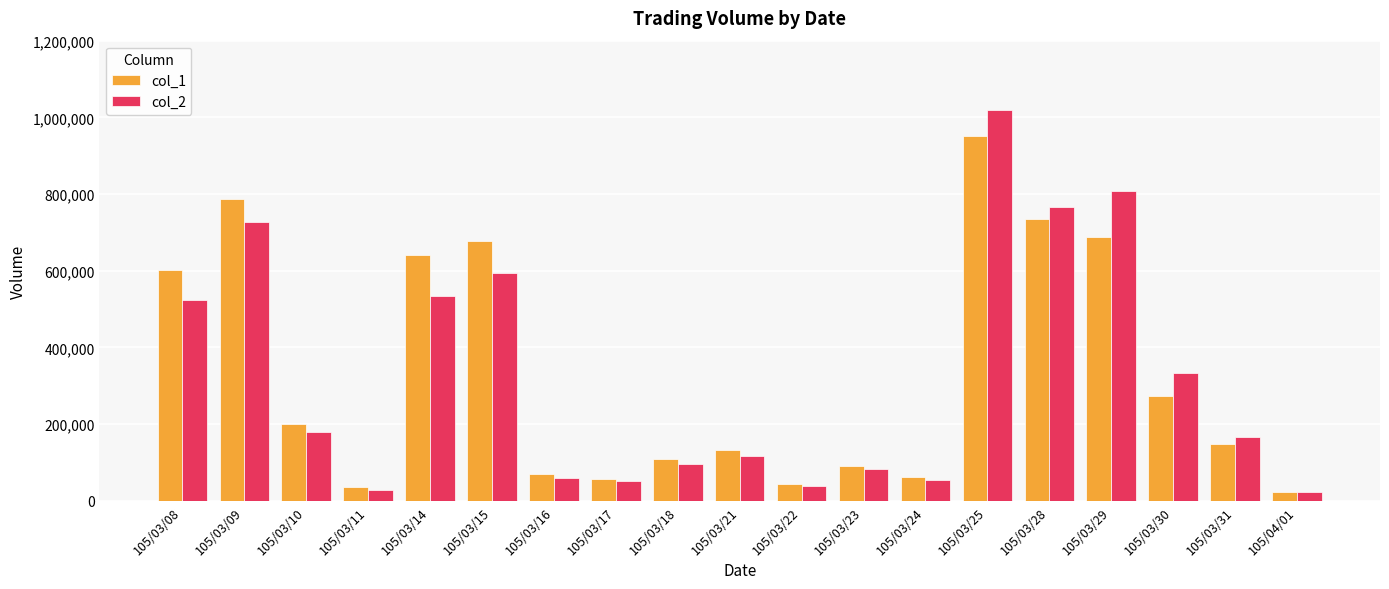

What is the value of the col_1 bar at the 4th from the left?

36000